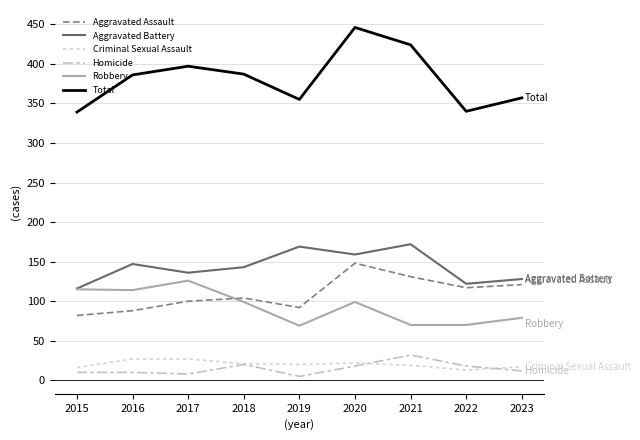

What value does the Aggravated Battery series have at 2023?

128